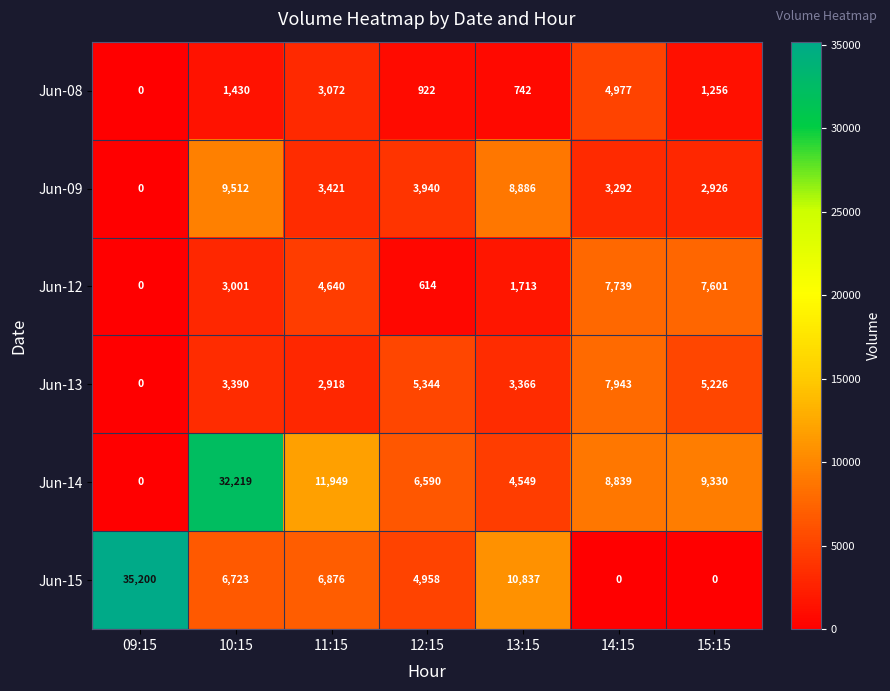

What is the difference between the maximum and minimum values in the Jun-14 series?

32219